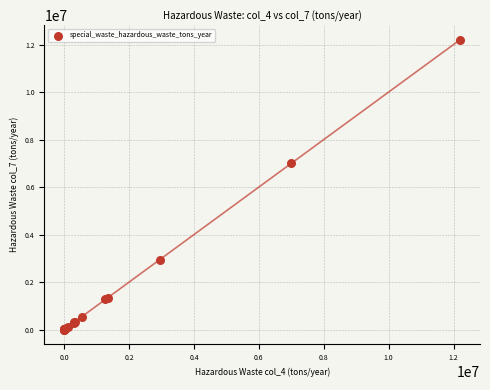

What Y value in the scatter plot is closest to 6103347?

7000000.0